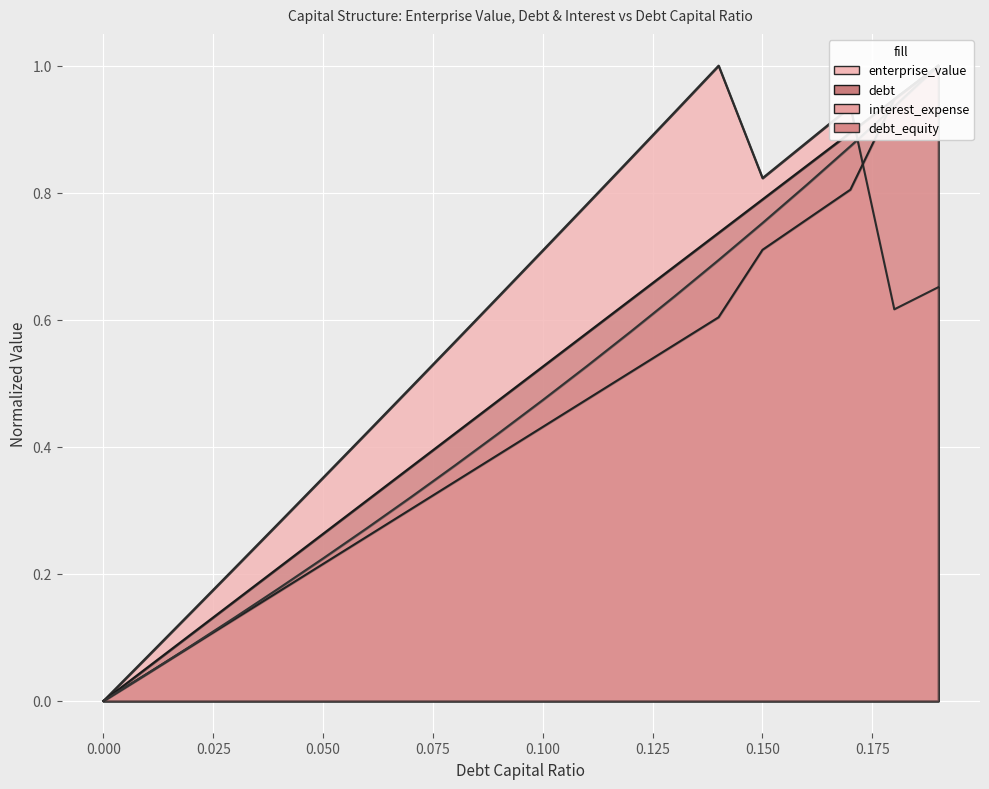

What is the label of the 11th point from the right?

0.09